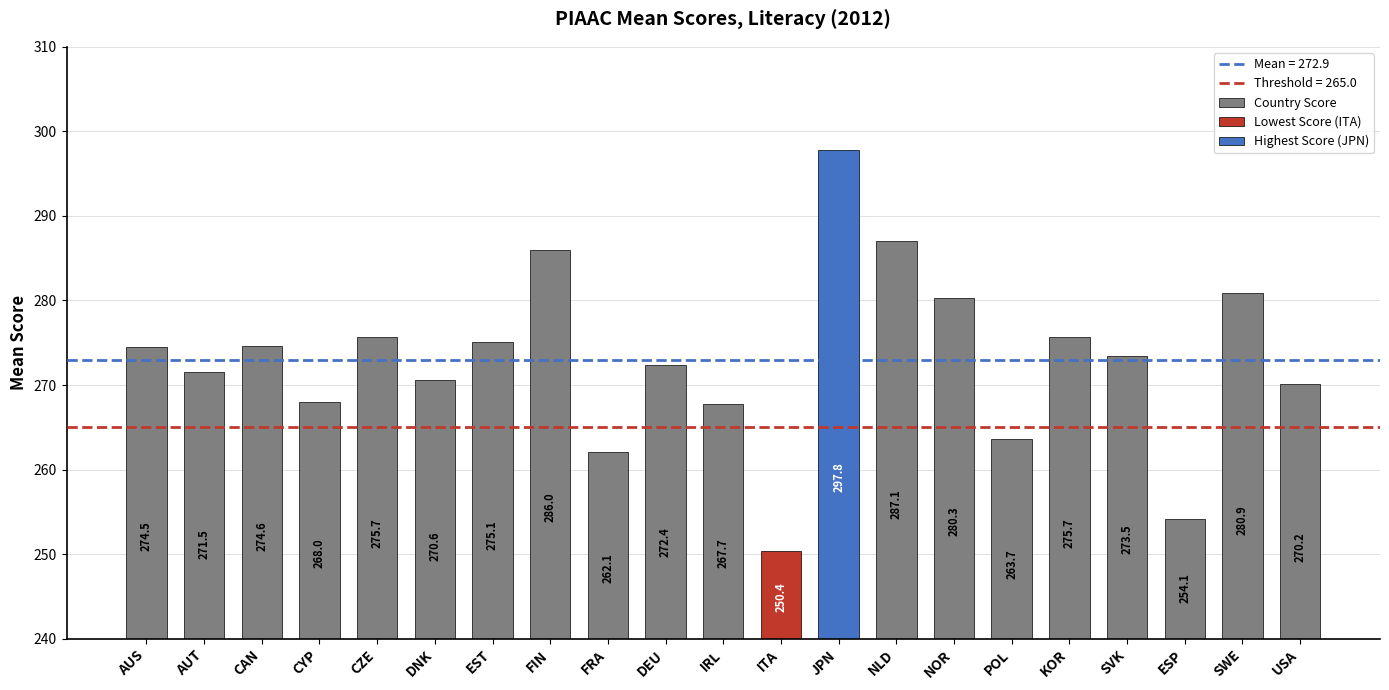

How many bars are there in total?

21